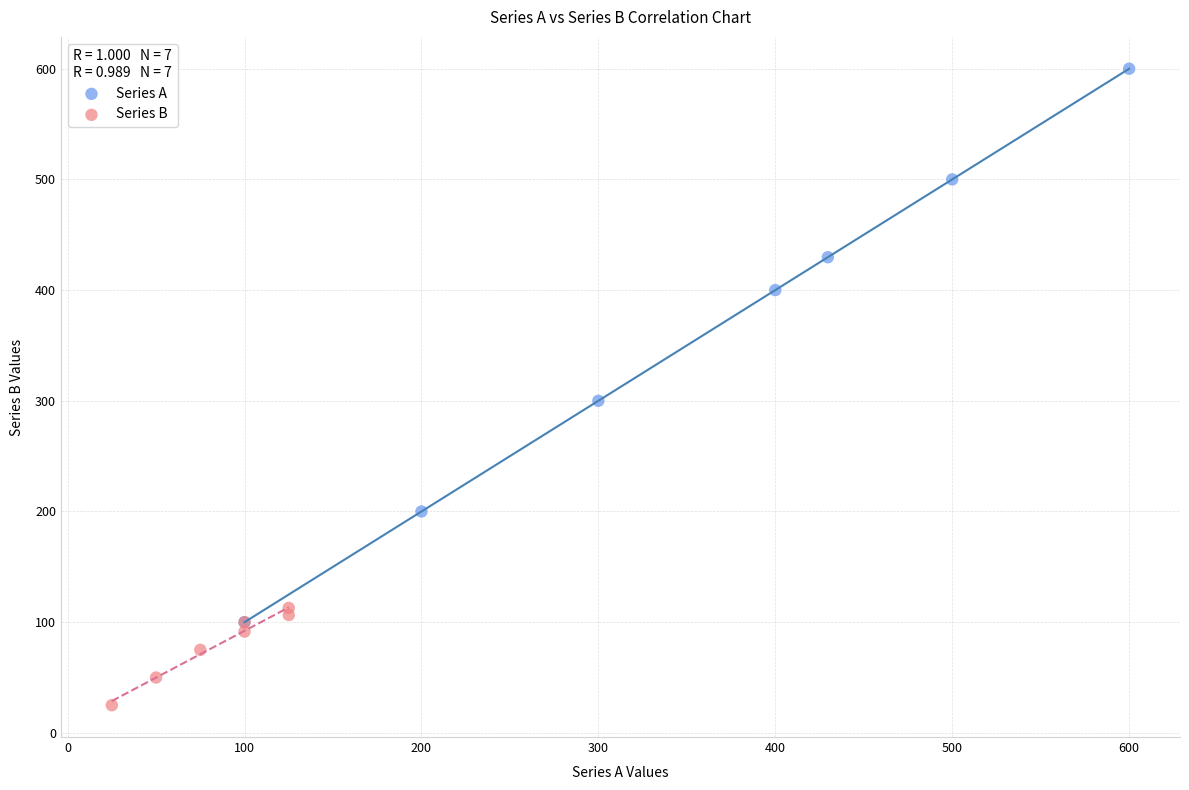

Which series contains the lowest Y value?

Series B